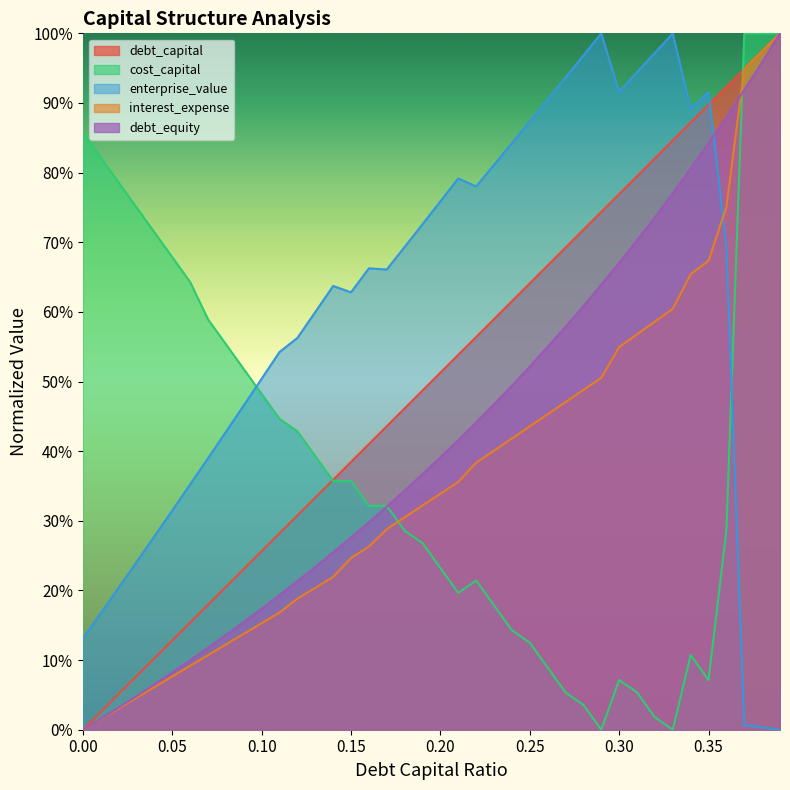

Which series changed the most between 0.27 and 0.33?

debt_equity